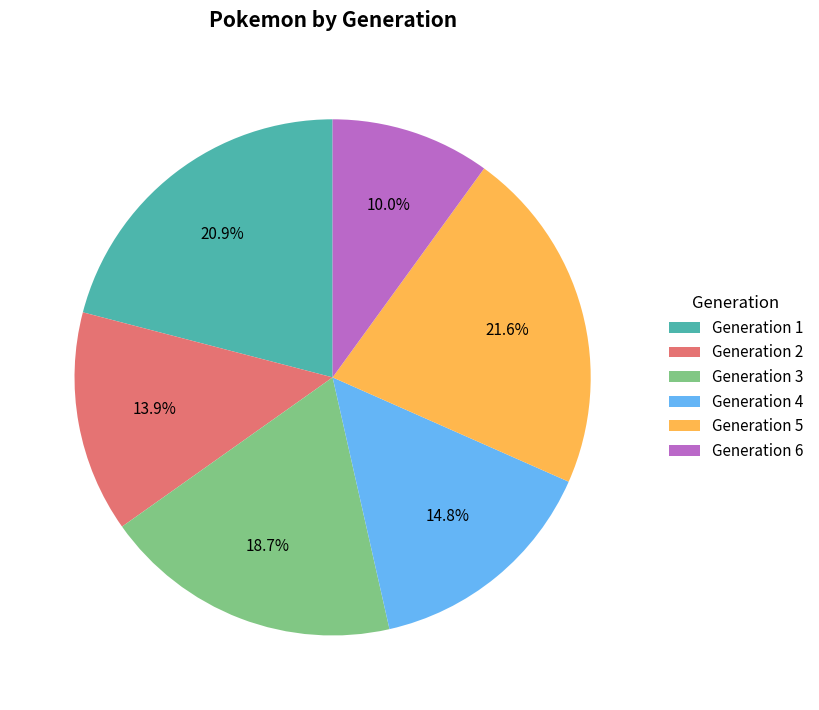

Which category has the biggest portion of the pie?

Generation 5